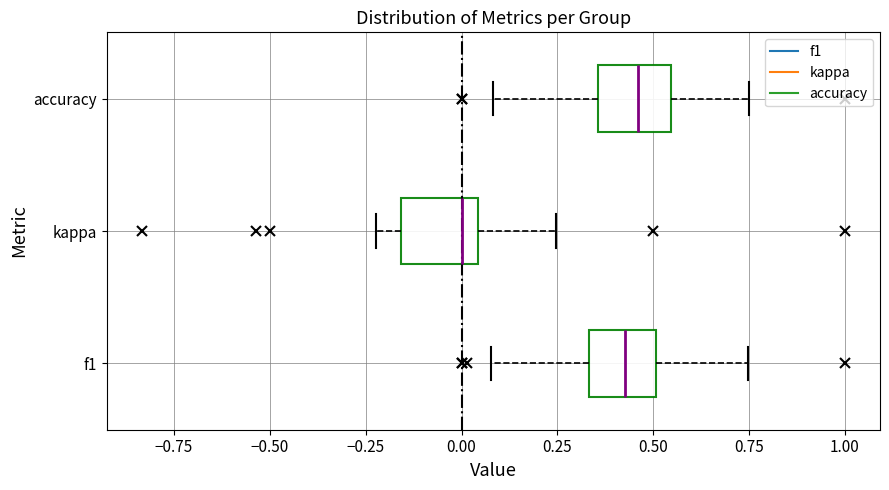

Reading bottom to top, read every box against the x-axis: the position of its median line, the range the box covers, and the ends of its whiskers. The values are not printed on the chart, so give them approximately, as read against the axis.

f1: median 0.45, box 0.35 to 0.50, whiskers 0.10 to 0.75
kappa: median 0.00, box -0.15 to 0.05, whiskers -0.20 to 0.25
accuracy: median 0.45, box 0.35 to 0.55, whiskers 0.10 to 0.75